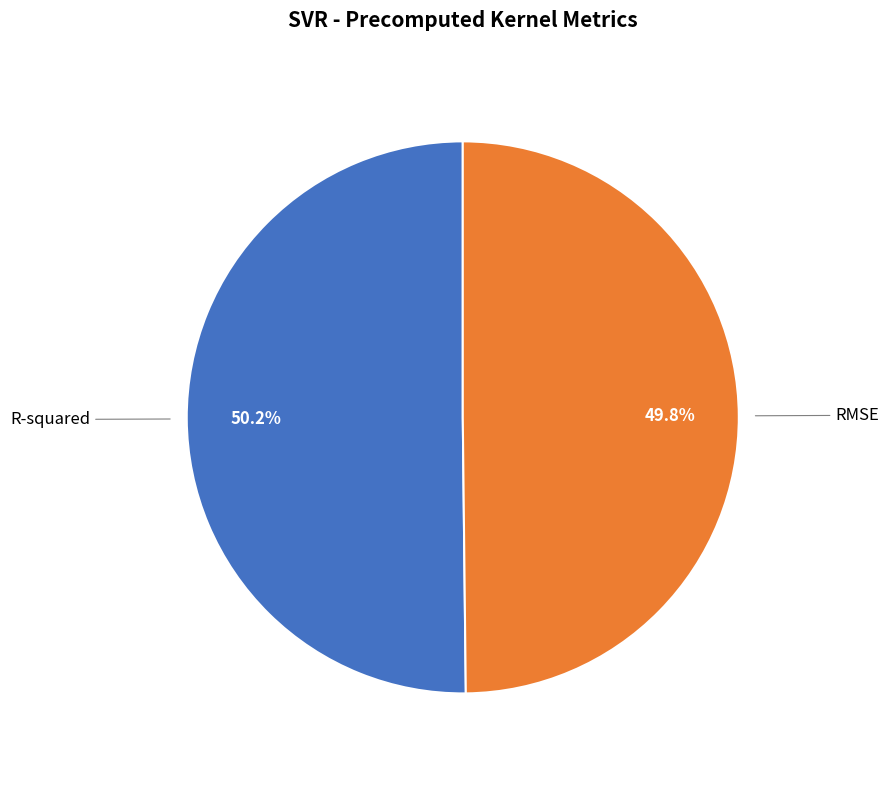

To the nearest percent, what portion does R-squared represent?

50%